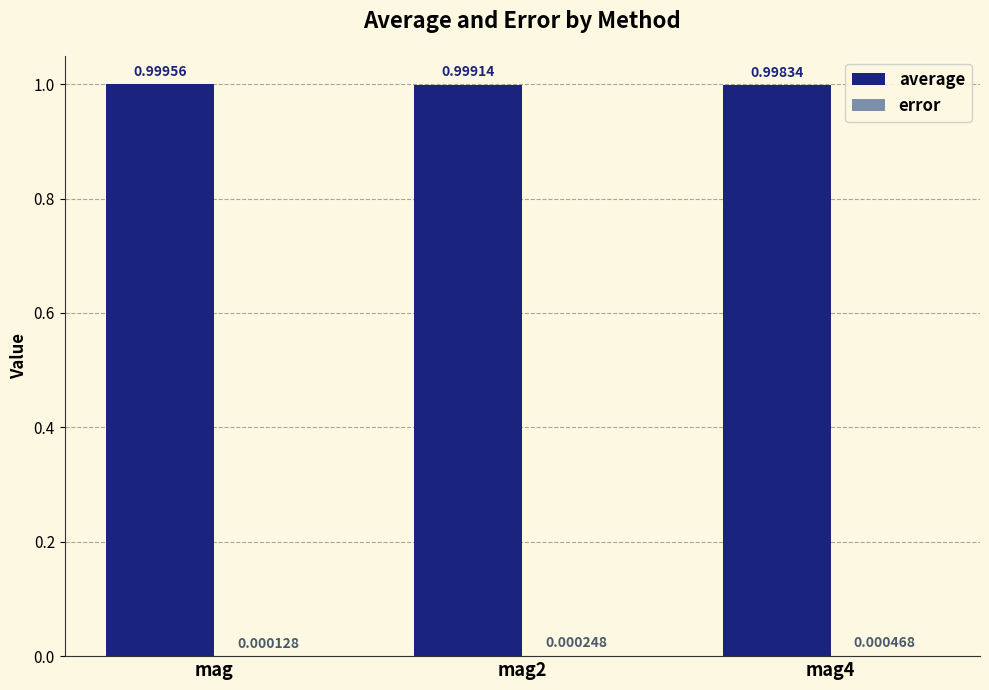

Which series changed the most between mag and mag2?

average